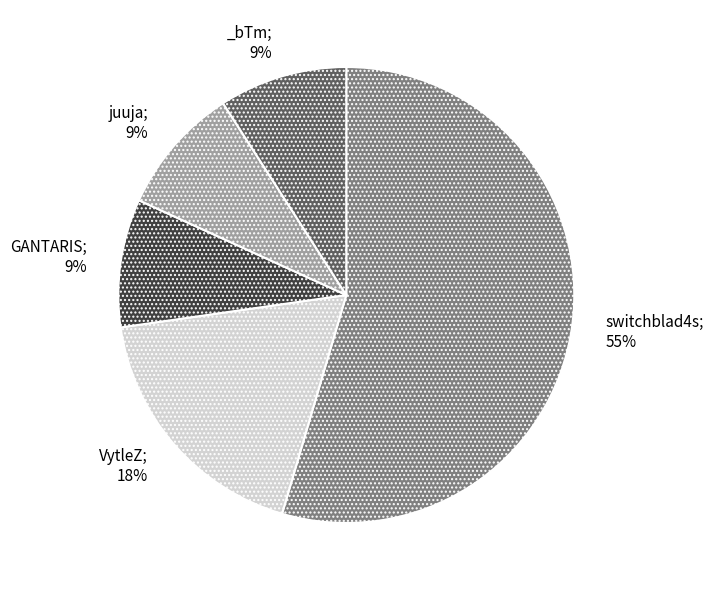

Is there any slice that represents more than half of the pie?

Yes